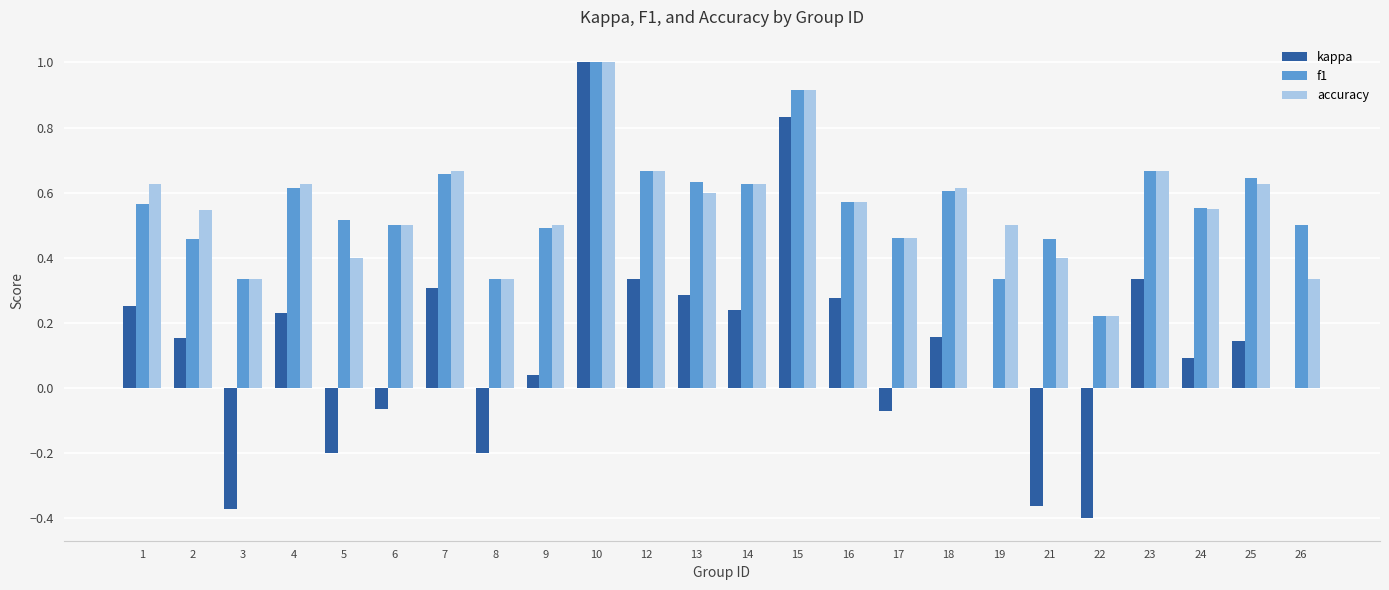

What is the greatest value displayed?

1.0